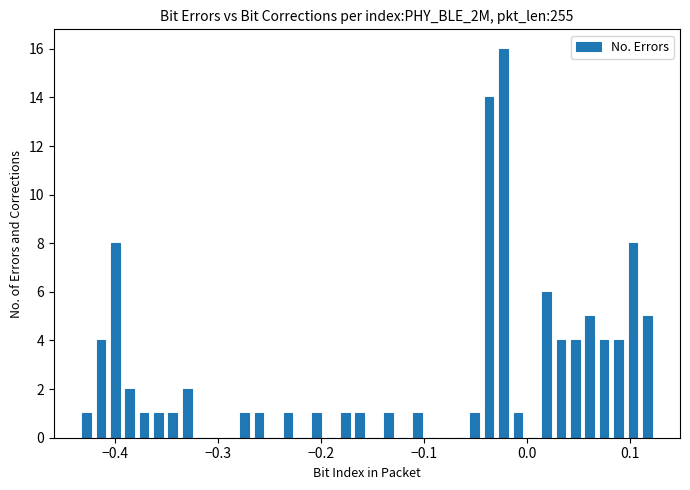

Around what value on the x-axis is the tallest bar? Give the approximate position of its centre, as read against the axis.

-0.02